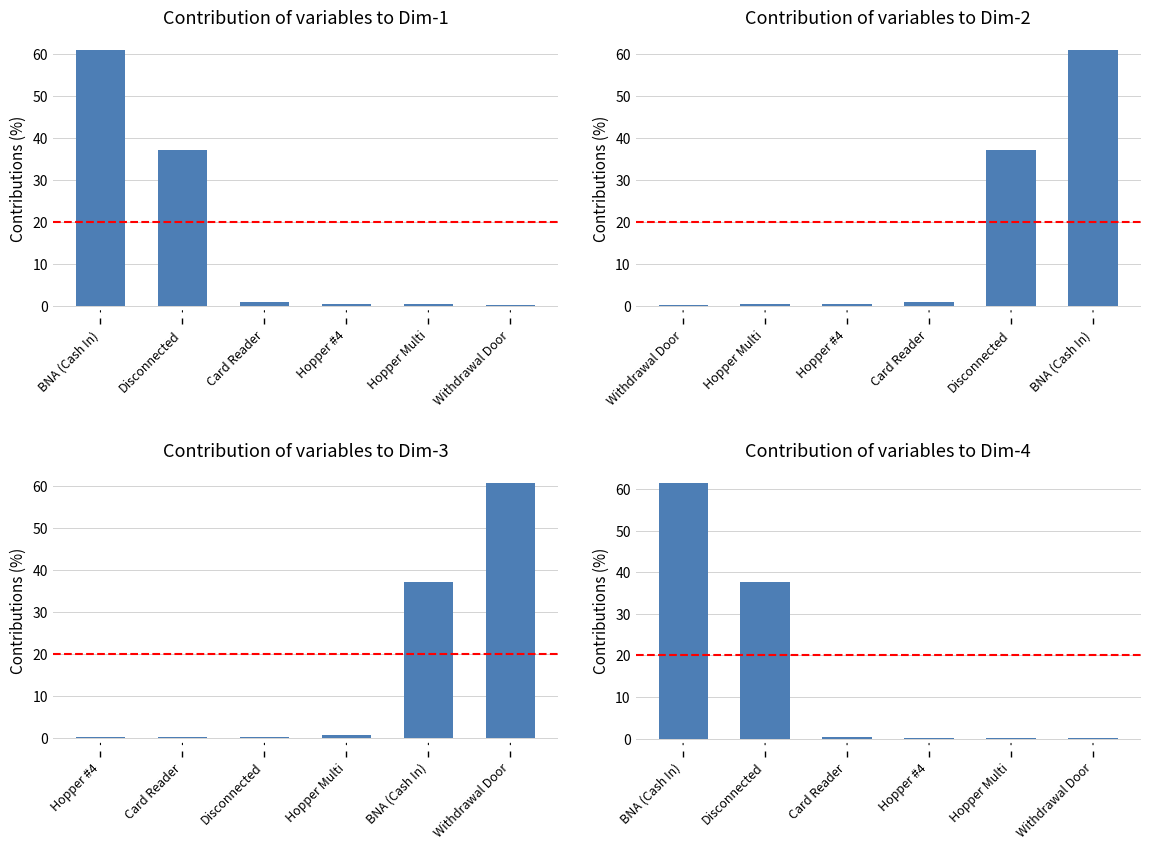

Reading right to left, transcribe all the data shown in this chart.

0.1	0.2	0.2	0.4	37.5	61.5